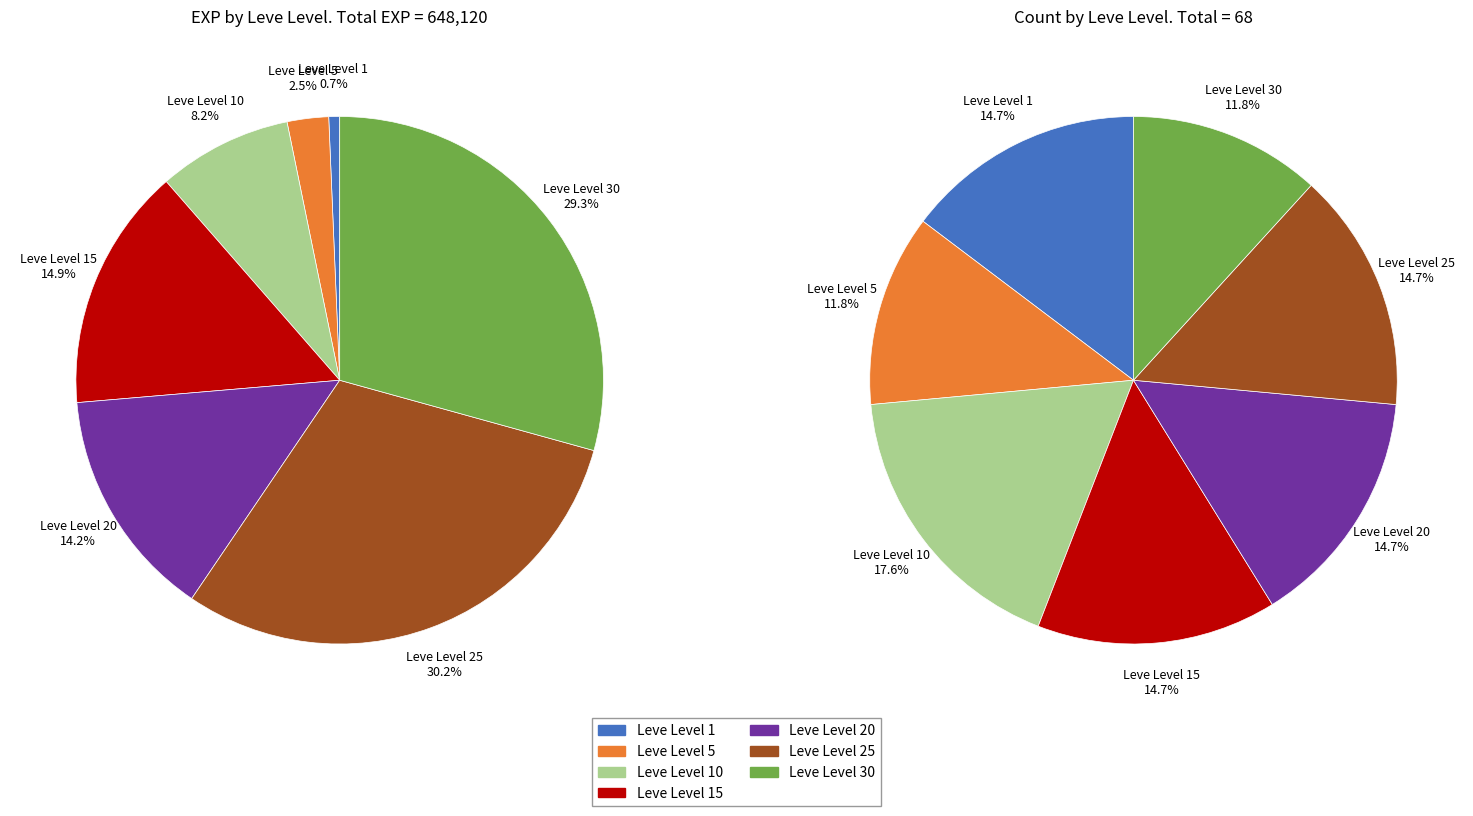

Which slice is the smallest?

Leve Level 5